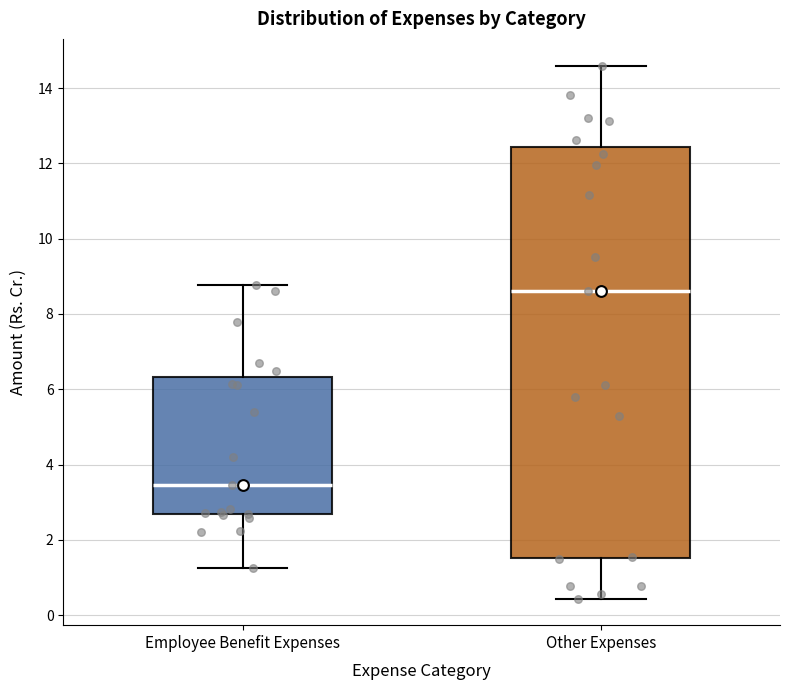

Which box's median line is the lowest?

Employee Benefit Expenses